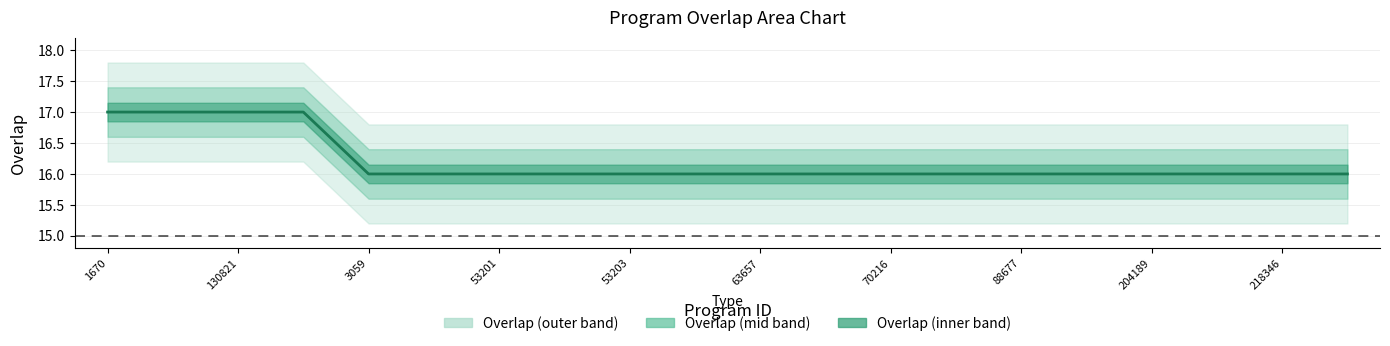

What is the minimum value shown in the chart?

16